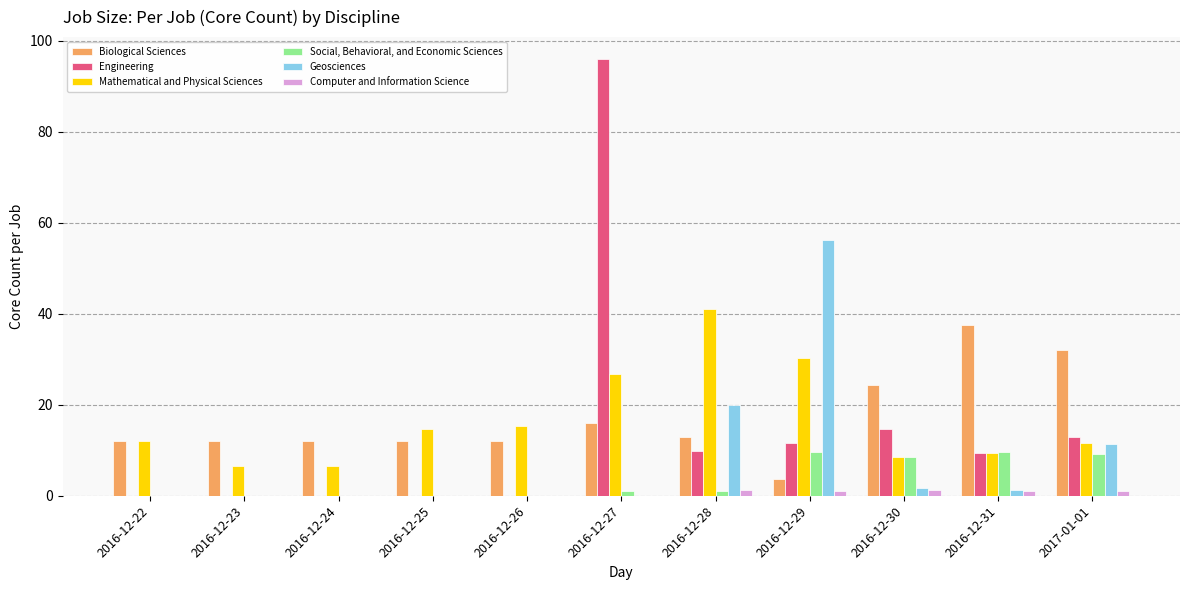

What is the greatest value displayed?

96.0